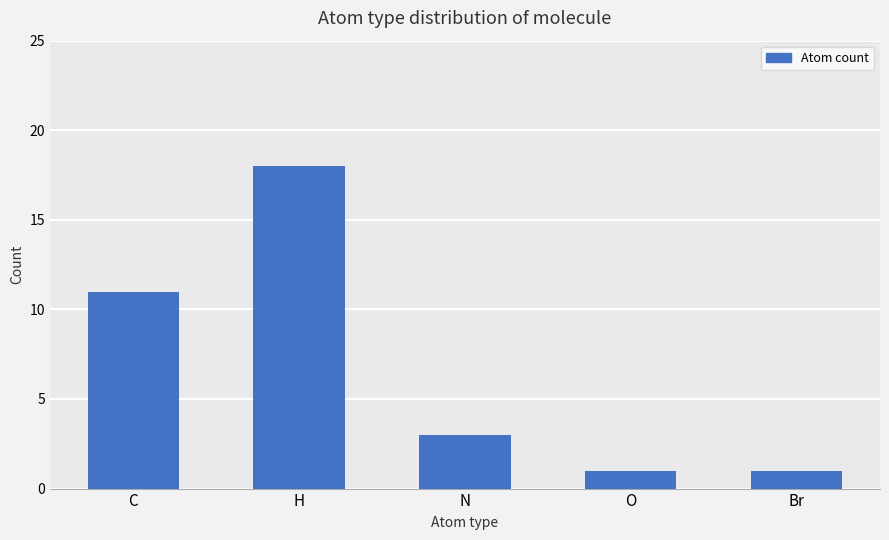

How many bars are there in total?

5